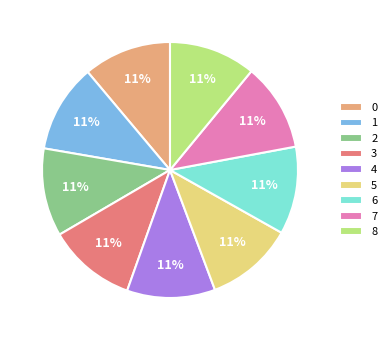

True or false: 1 accounts for 11% of the total.

True